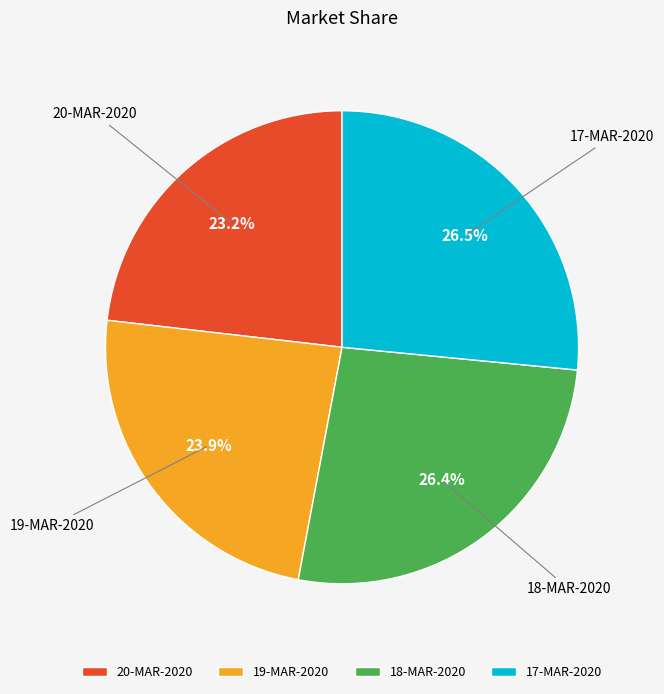

Is it true that 20-MAR-2020 is 23% of the pie?

True